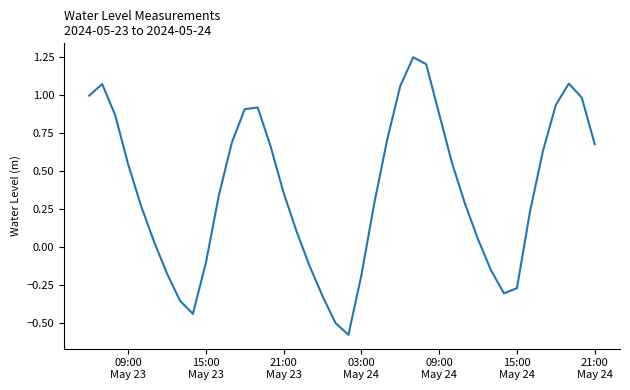

What is the difference between the maximum and minimum values?

1.8